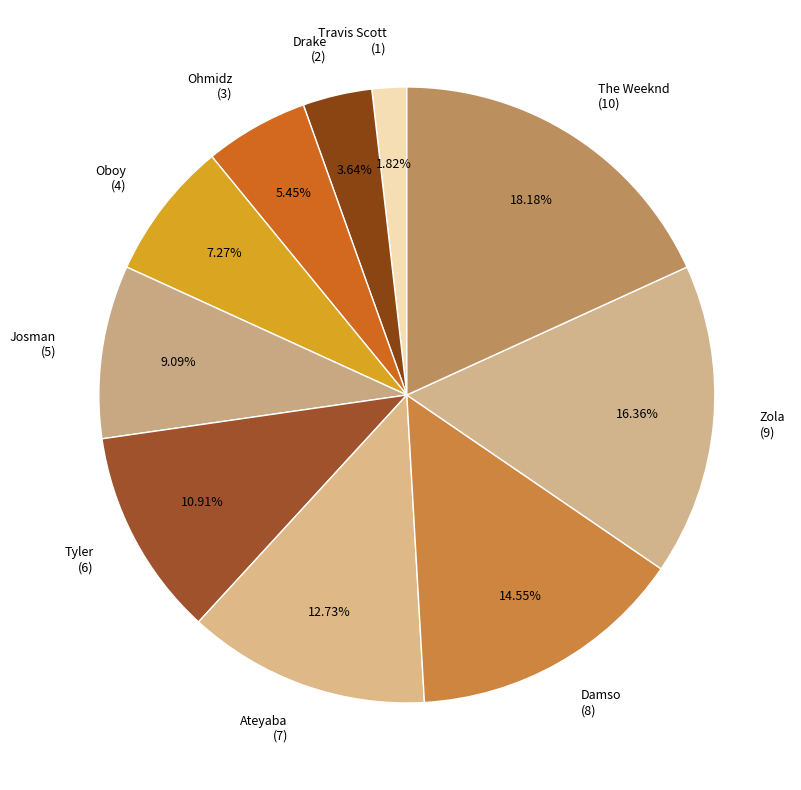

Is The Weeknd the majority of the pie?

No